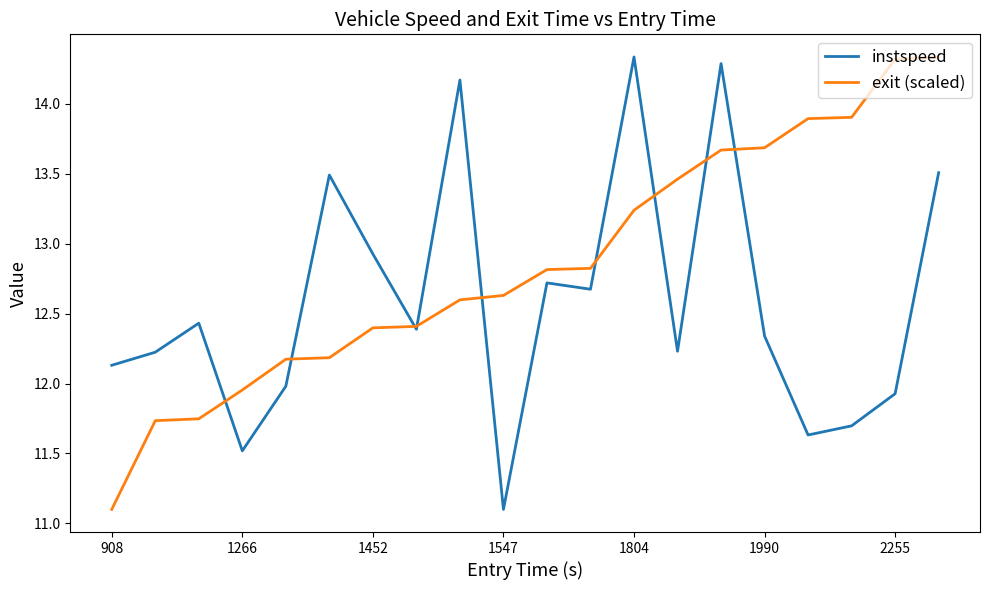

Rank the series by their average value, from lowest to highest.

instspeed, exit (scaled)